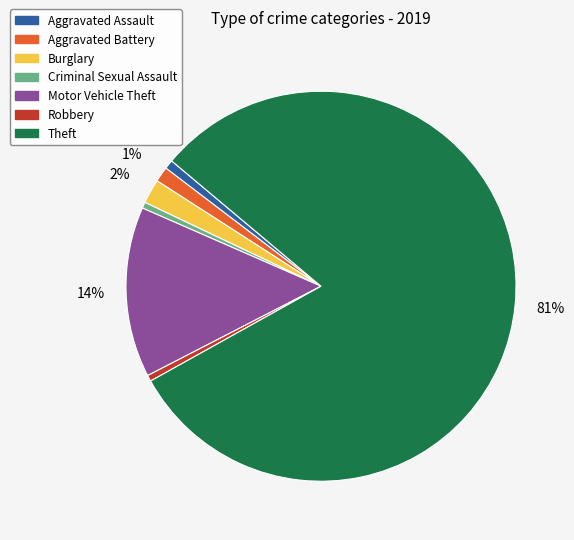

Which category accounts for the majority?

Theft